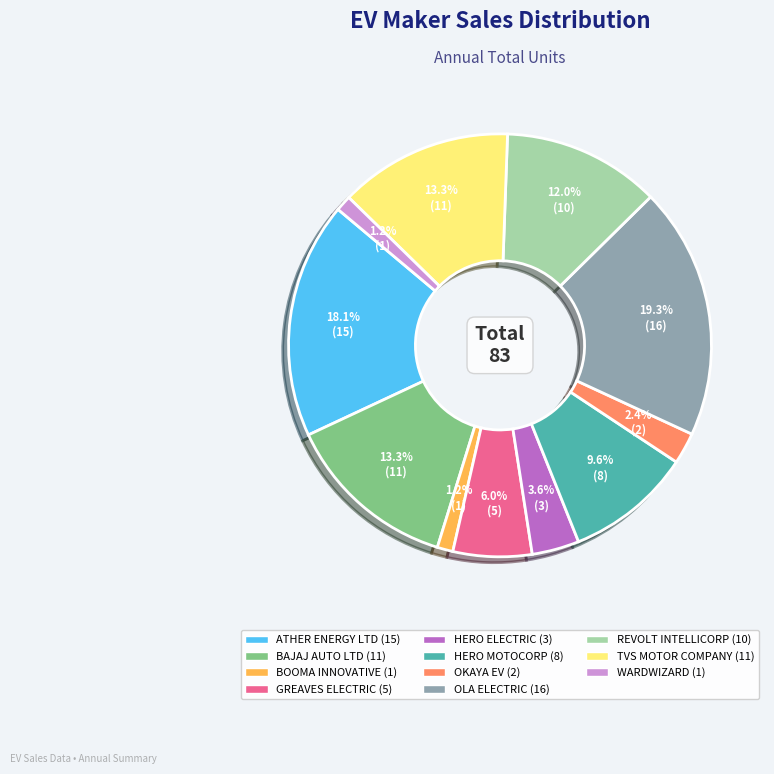

Combined, what portion of the pie is GREAVES ELECTRIC and ATHER ENERGY LTD?

24.1%